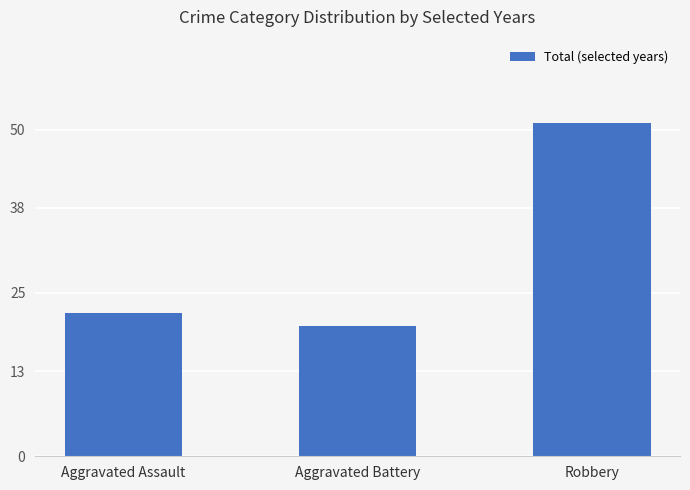

What position from the left is Aggravated Battery?

2